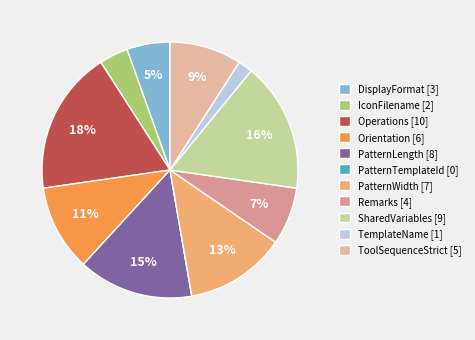

The ToolSequenceStrict slice represents 9% of the pie. True or false?

True